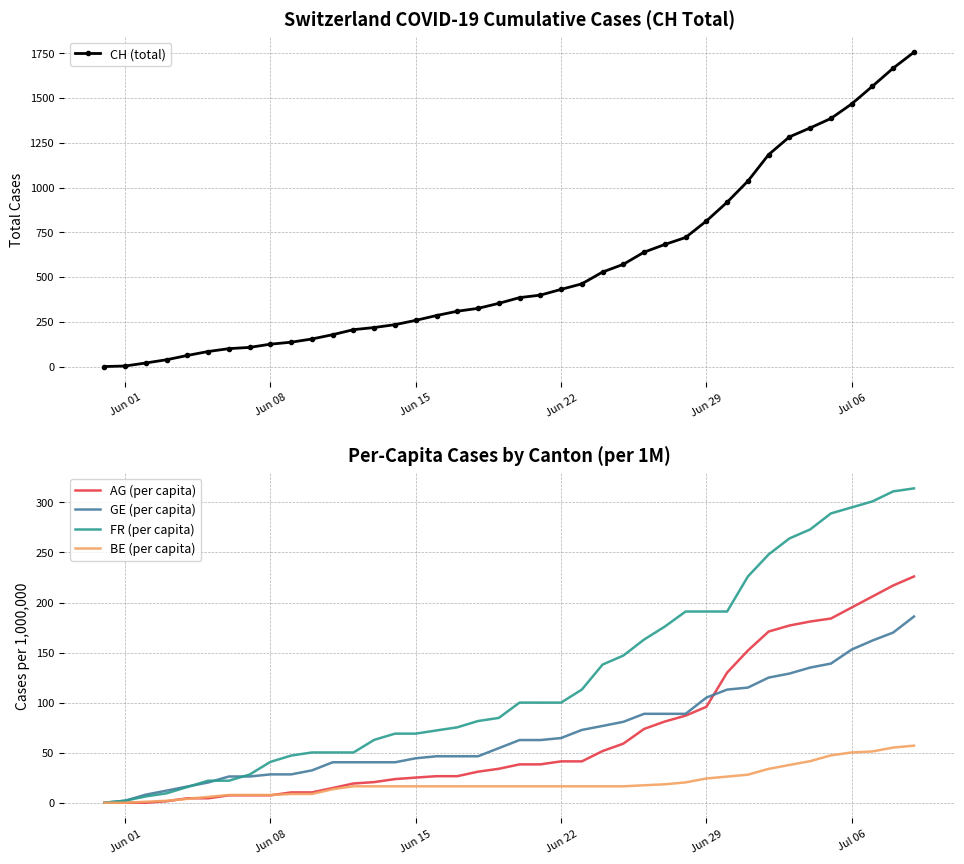

How many values in the GE (per capita) series exceed 62?

20